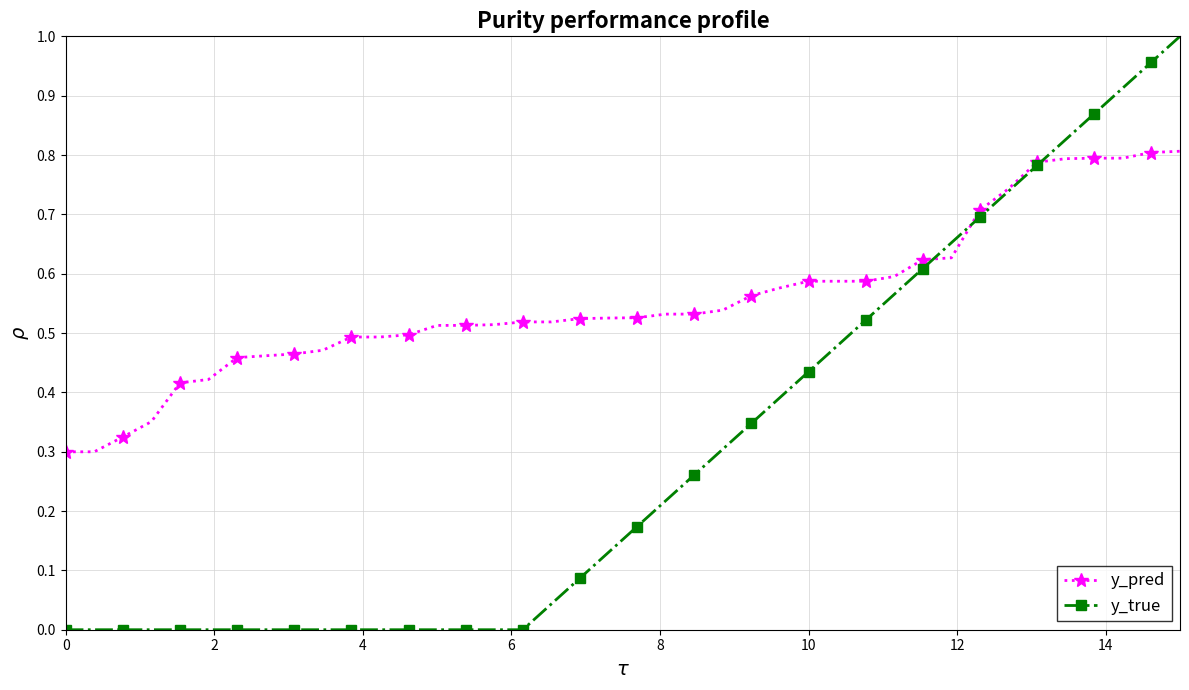

At how many categories does at least one series exceed 0?

40